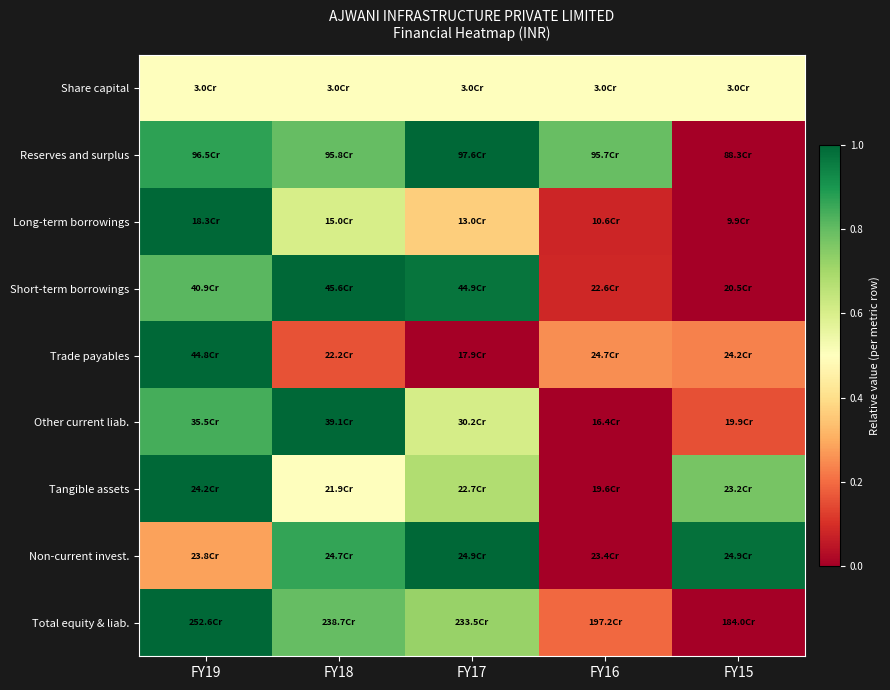

Reading left to right, extract all data points from this chart.

Share capital: FY19=0.5	FY18=0.5	FY17=0.5	FY16=0.5	FY15=0.5
Reserves and surplus: FY19=0.9	FY18=0.8	FY17=1.0	FY16=0.8	FY15=0.0
Long-term borrowings: FY19=1.0	FY18=0.6	FY17=0.4	FY16=0.1	FY15=0.0
Short-term borrowings: FY19=0.8	FY18=1.0	FY17=1.0	FY16=0.1	FY15=0.0
Trade payables: FY19=1.0	FY18=0.2	FY17=0.0	FY16=0.3	FY15=0.2
Other current liab.: FY19=0.8	FY18=1.0	FY17=0.6	FY16=0.0	FY15=0.2
Tangible assets: FY19=1.0	FY18=0.5	FY17=0.7	FY16=0.0	FY15=0.8
Non-current invest.: FY19=0.3	FY18=0.9	FY17=1.0	FY16=0.0	FY15=1.0
Total equity & liab.: FY19=1.0	FY18=0.8	FY17=0.7	FY16=0.2	FY15=0.0